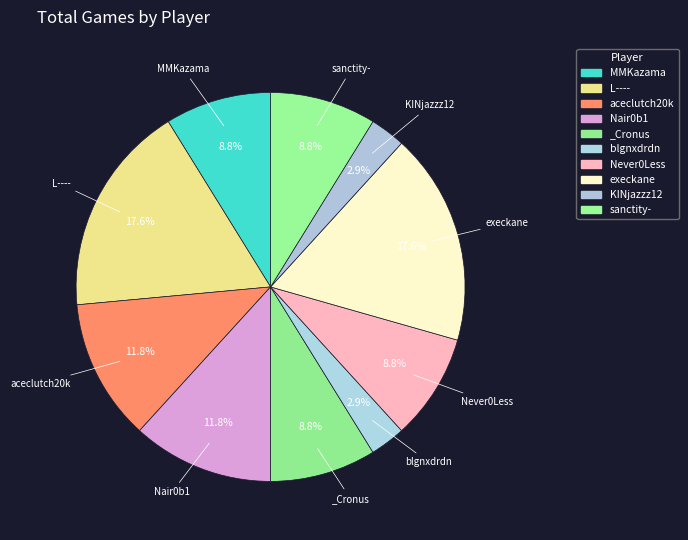

Is there any slice that represents more than half of the pie?

No